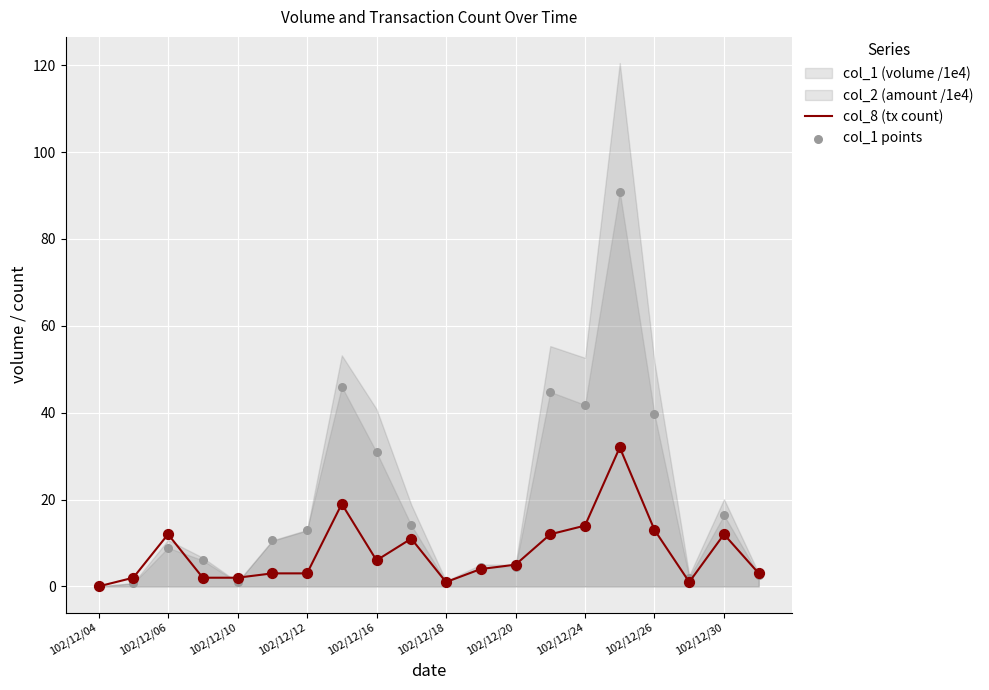

Is it true that col_8 (tx count) equals 5 at 102/12/24?

False